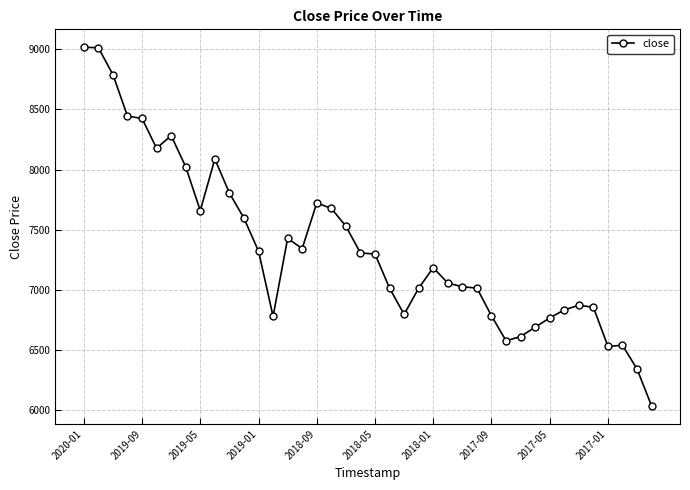

What is the sum of all values?

294205.4